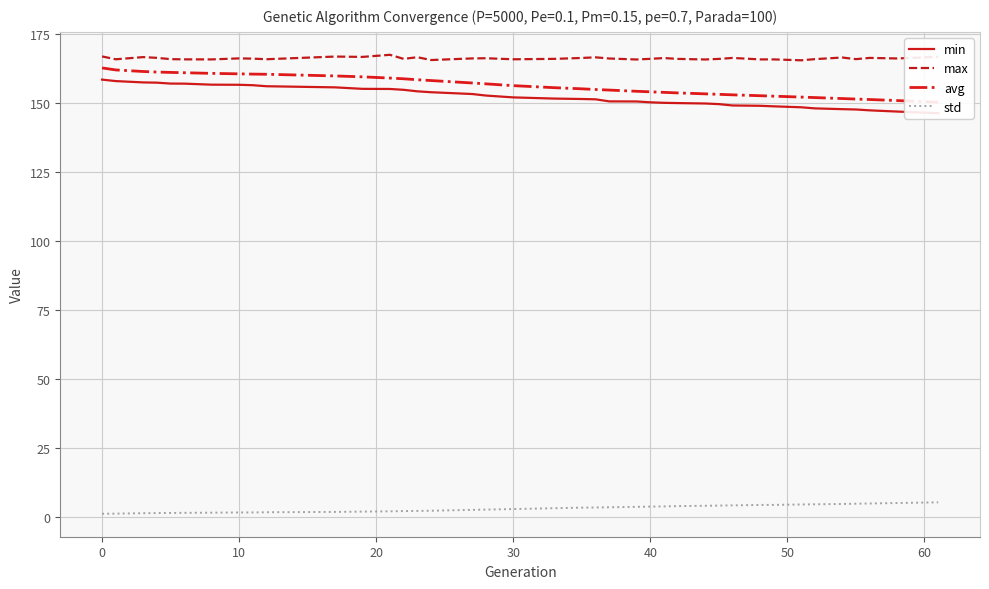

What is the lowest value of the max series?

165.5